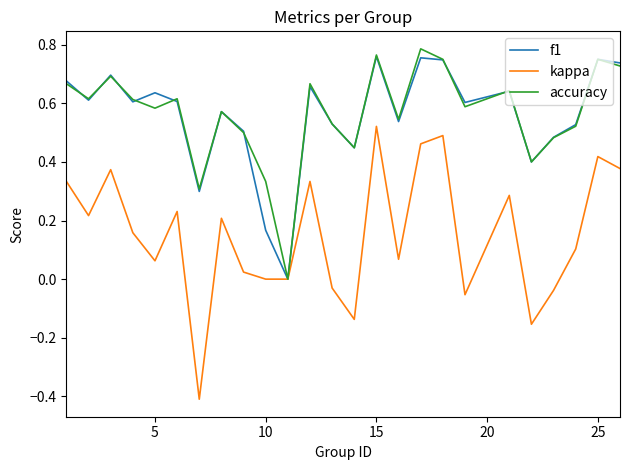

Which series has the widest spread of values?

kappa